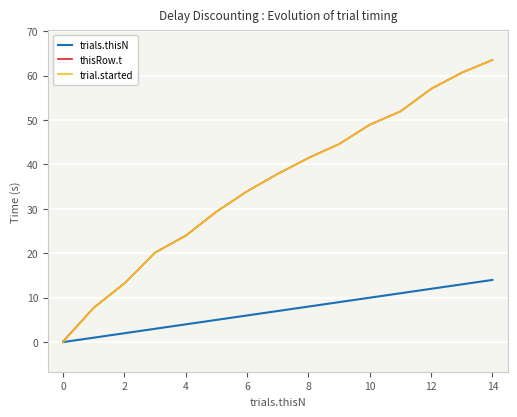

What are all the series names shown in the legend?

trials.thisN, thisRow.t, trial.started